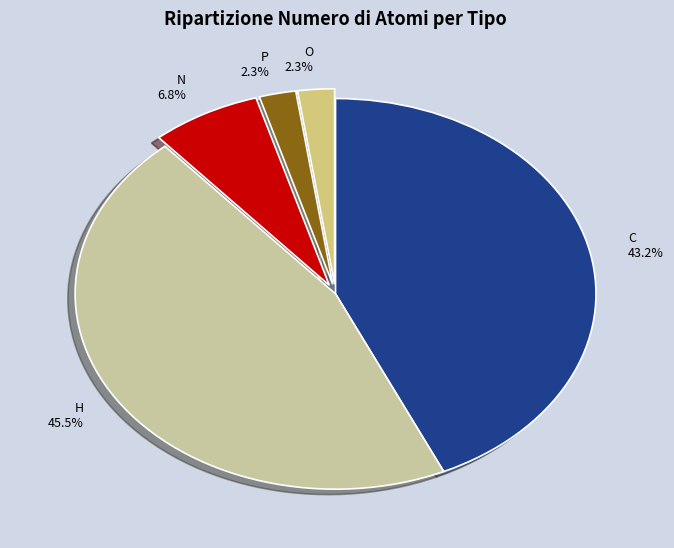

Which category has the biggest portion of the pie?

H